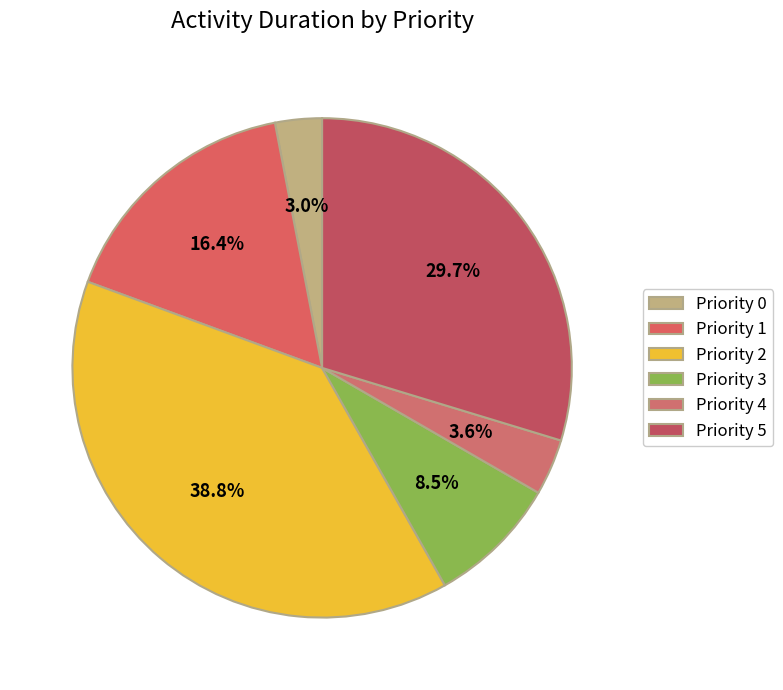

What is the ratio of the value at Priority 1 to the value at Priority 3?

1.9